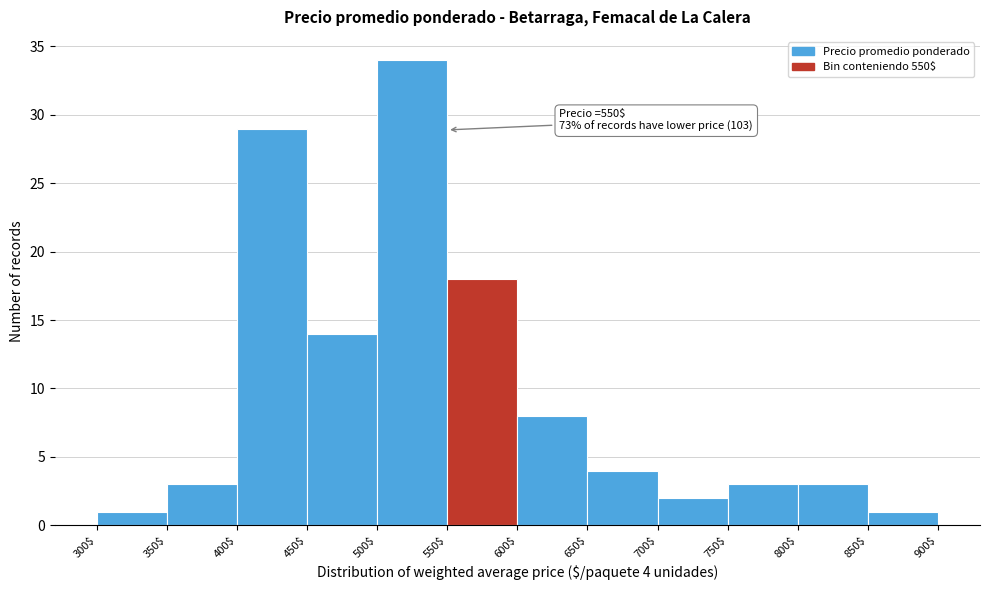

Which range on the x-axis has the tallest bar?

500$ to 550$